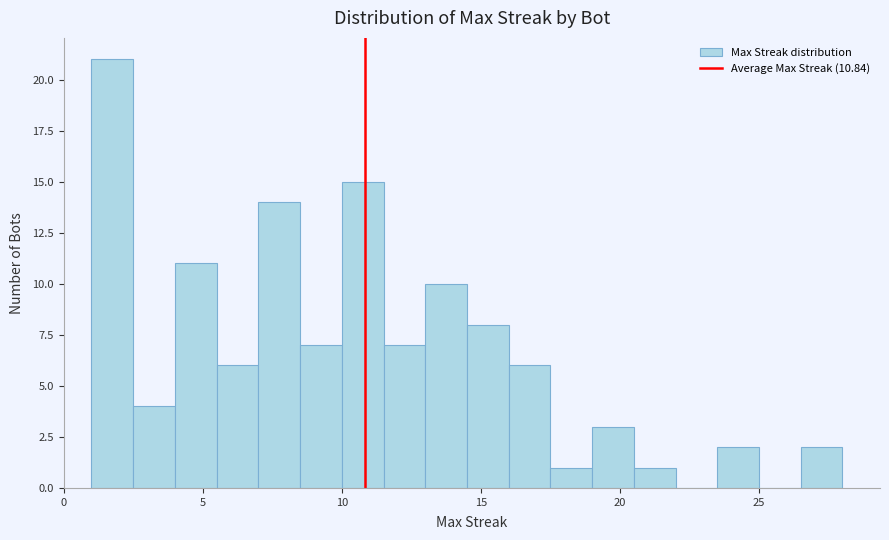

Read against the x-axis, roughly where is the centre of the tallest bar?

2.0